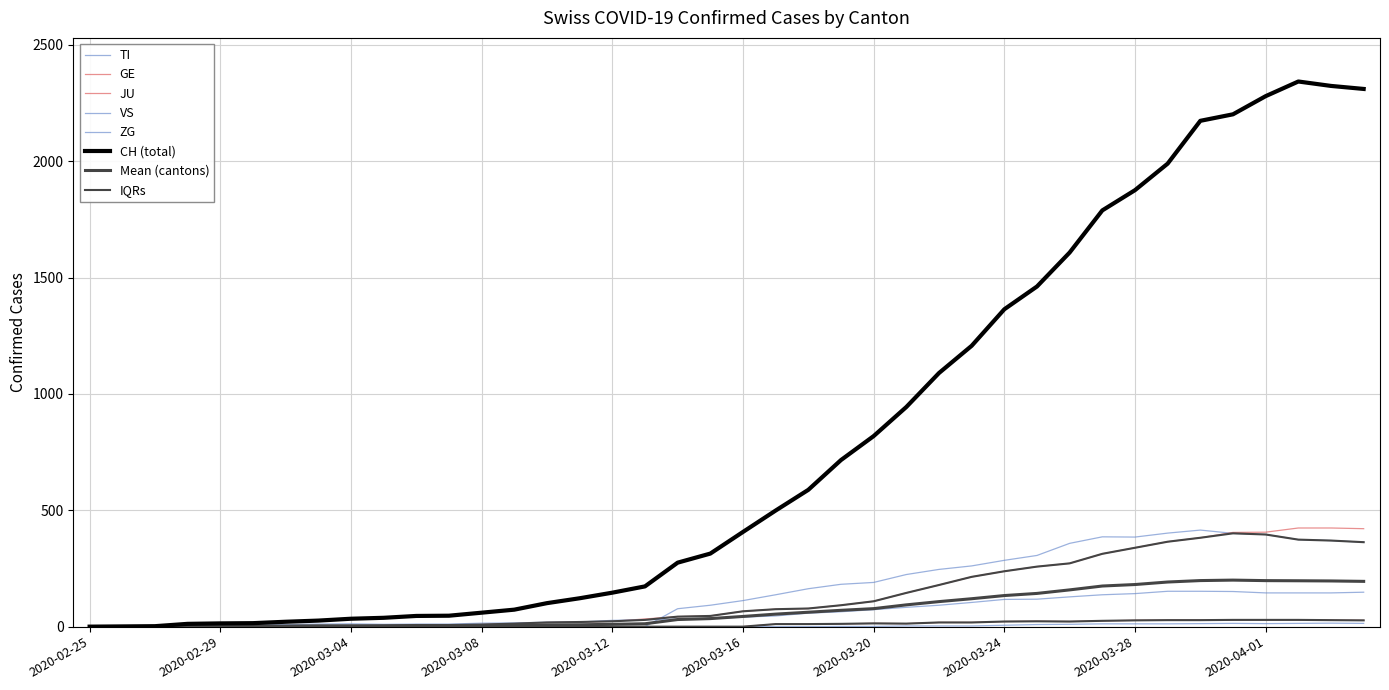

What is the maximum value shown in the chart?

2343